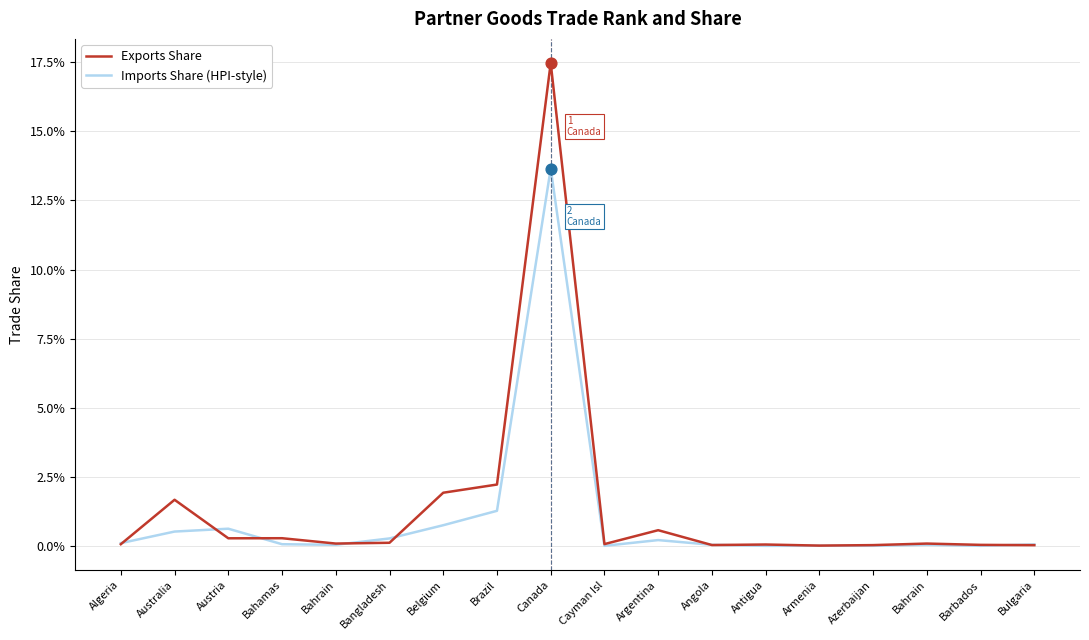

What are all the series names shown in the legend?

Exports Share, Imports Share (HPI-style)